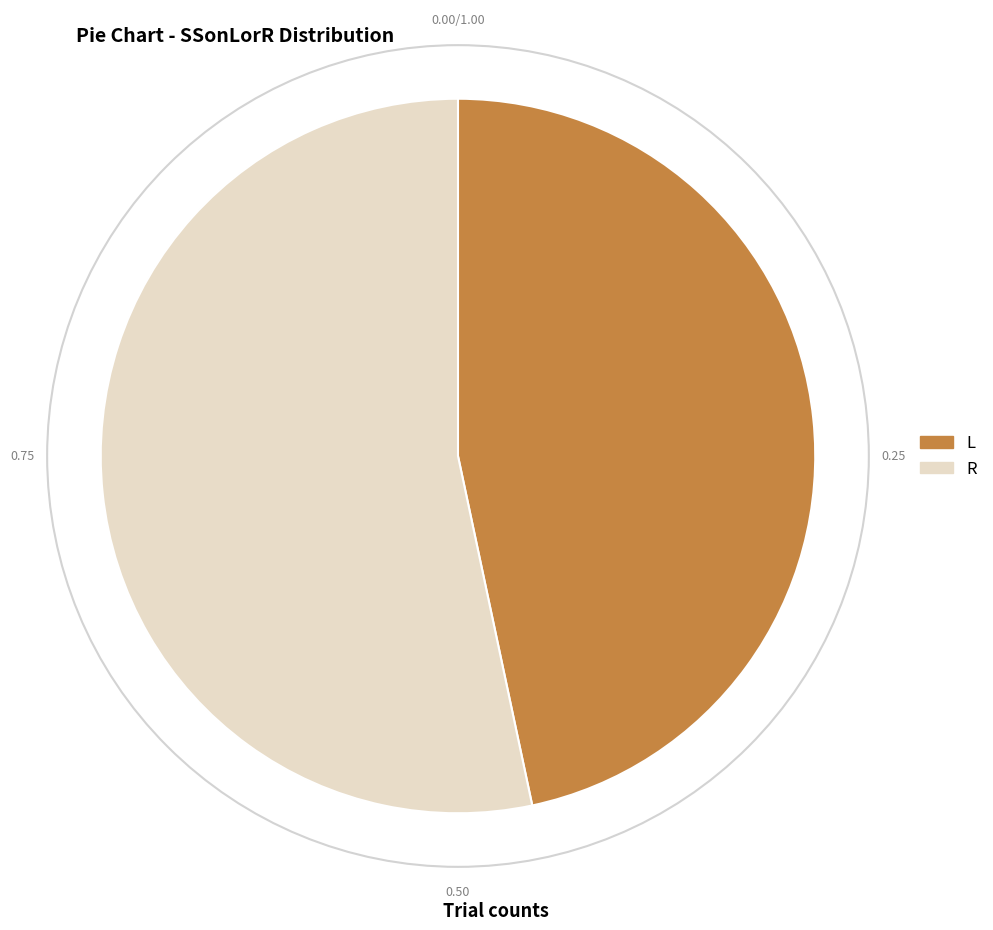

Does R account for over 50% of the chart?

Yes